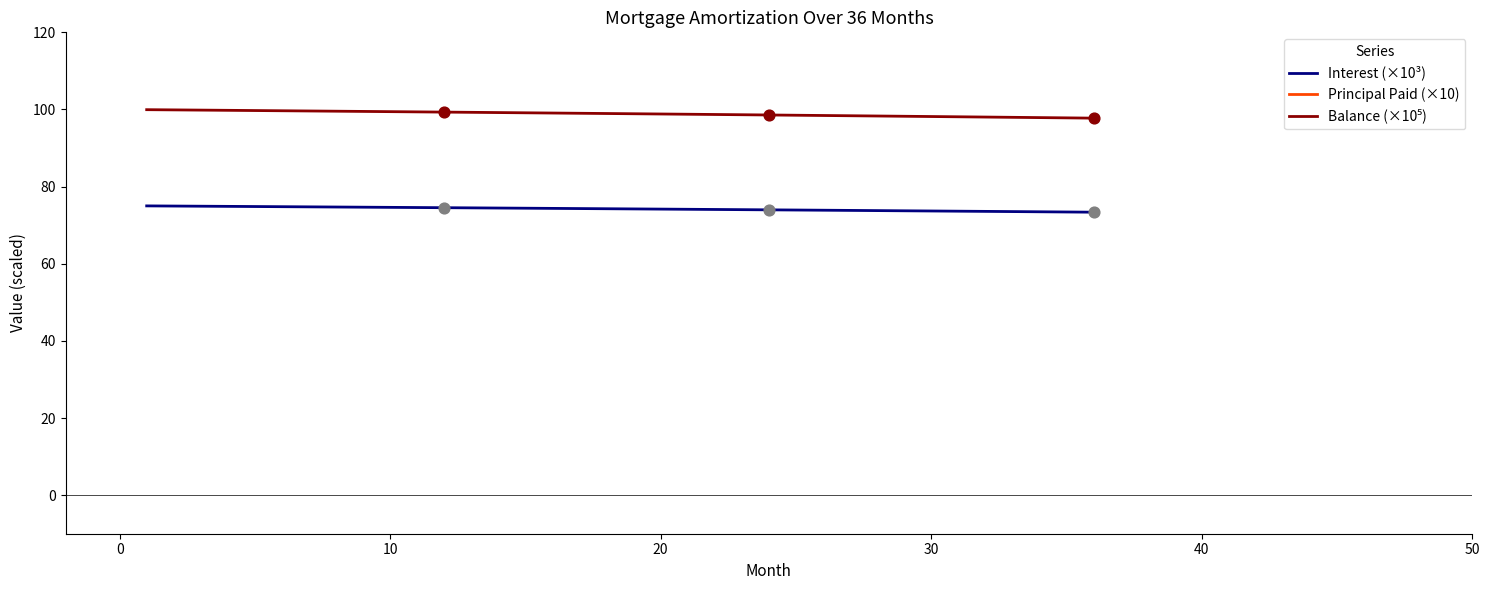

Which series contains the lowest Y value?

Interest (×10³)